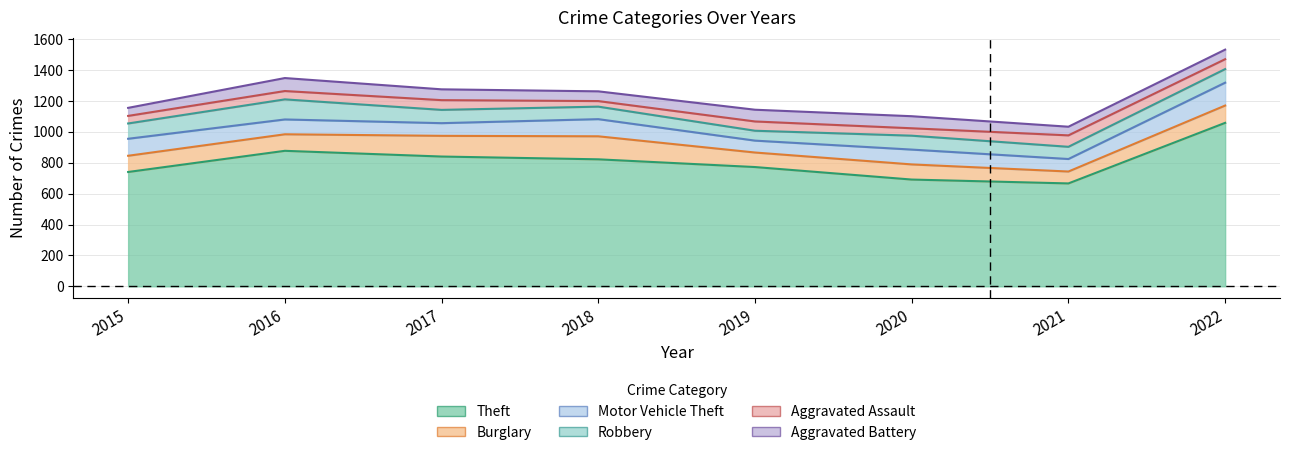

Reading right to left, what are all the values shown in this chart?

Theft: 2022=1058	2021=666	2020=691	2019=772	2018=822	2017=840	2016=877	2015=740
Burglary: 2022=112	2021=77	2020=98	2019=94	2018=149	2017=134	2016=107	2015=105
Motor Vehicle Theft: 2022=148	2021=81	2020=96	2019=77	2018=111	2017=82	2016=96	2015=110
Robbery: 2022=88	2021=79	2020=90	2019=64	2018=81	2017=86	2016=130	2015=99
Aggravated Assault: 2022=64	2021=74	2020=48	2019=60	2018=36	2017=63	2016=54	2015=49
Aggravated Battery: 2022=62	2021=56	2020=78	2019=76	2018=63	2017=70	2016=84	2015=52